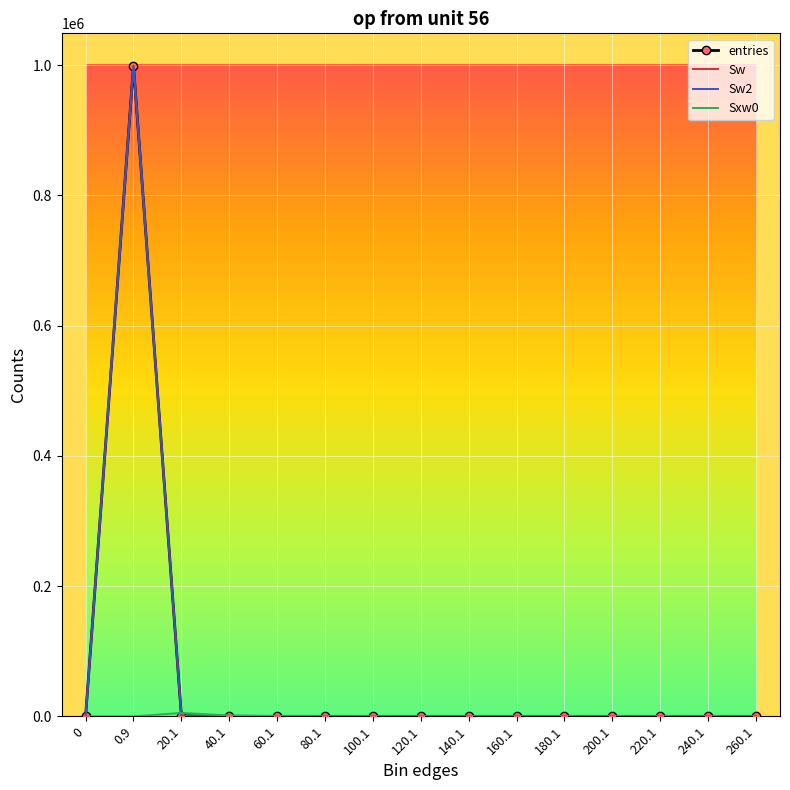

Is it true that Sw2 equals 51 at 40.1?

True